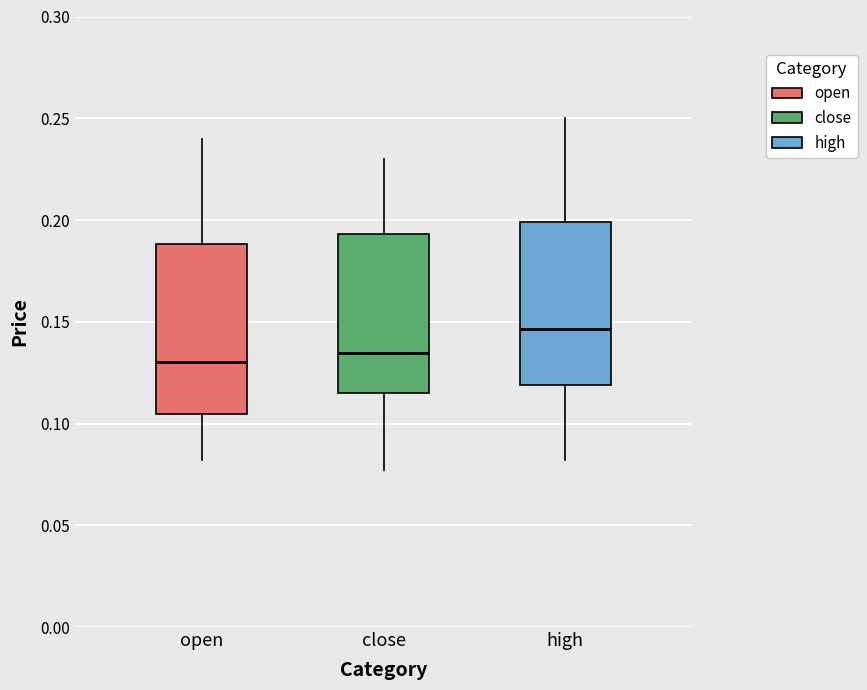

Where is the lower edge of the box for close on the y-axis? The values are not printed on the chart, so give them approximately, as read against the axis.

0.115